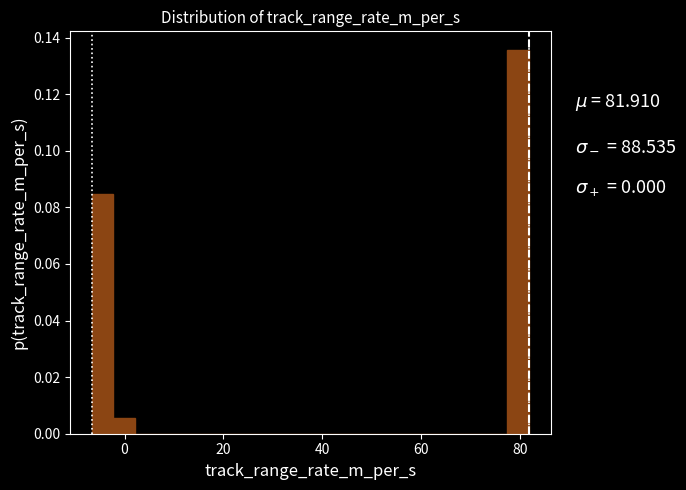

Around what value on the x-axis is the tallest bar? Give the approximate position of its centre, as read against the axis.

80